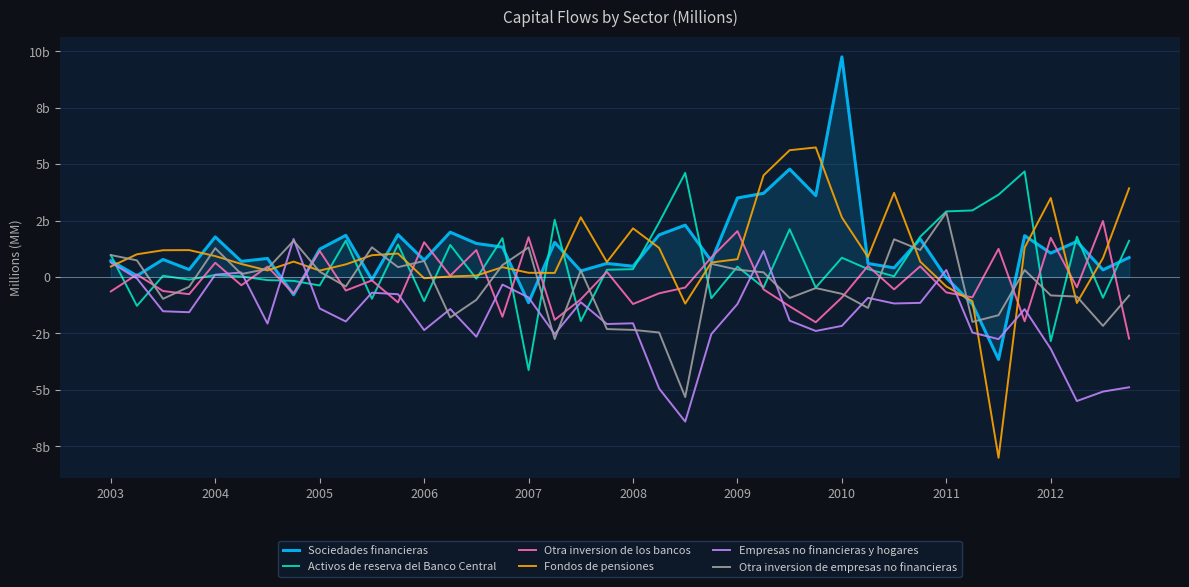

Is this an area chart (filled region under the line)?

Yes